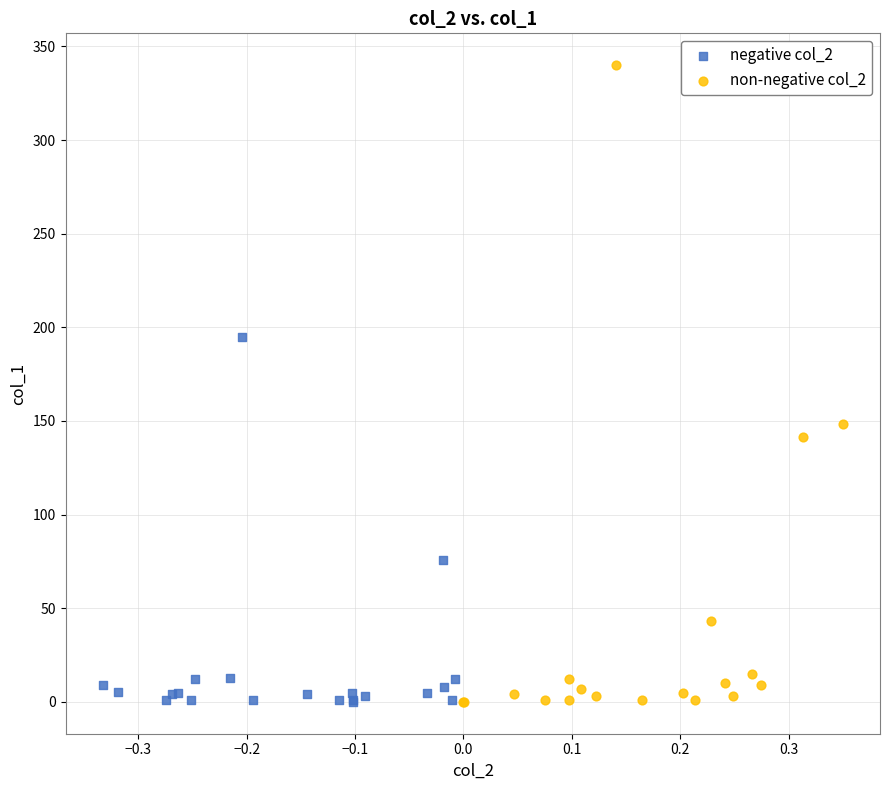

Which series has the widest spread of Y values?

non-negative col_2